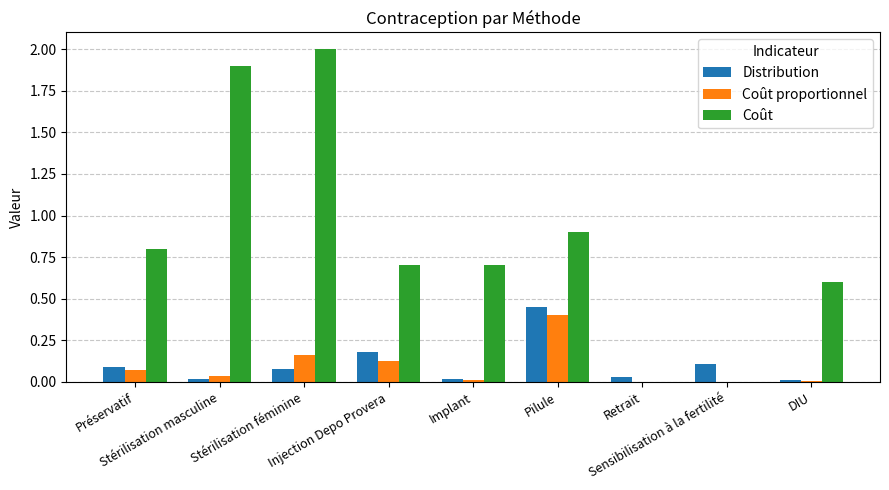

Which series has the largest total across all categories?

Coût